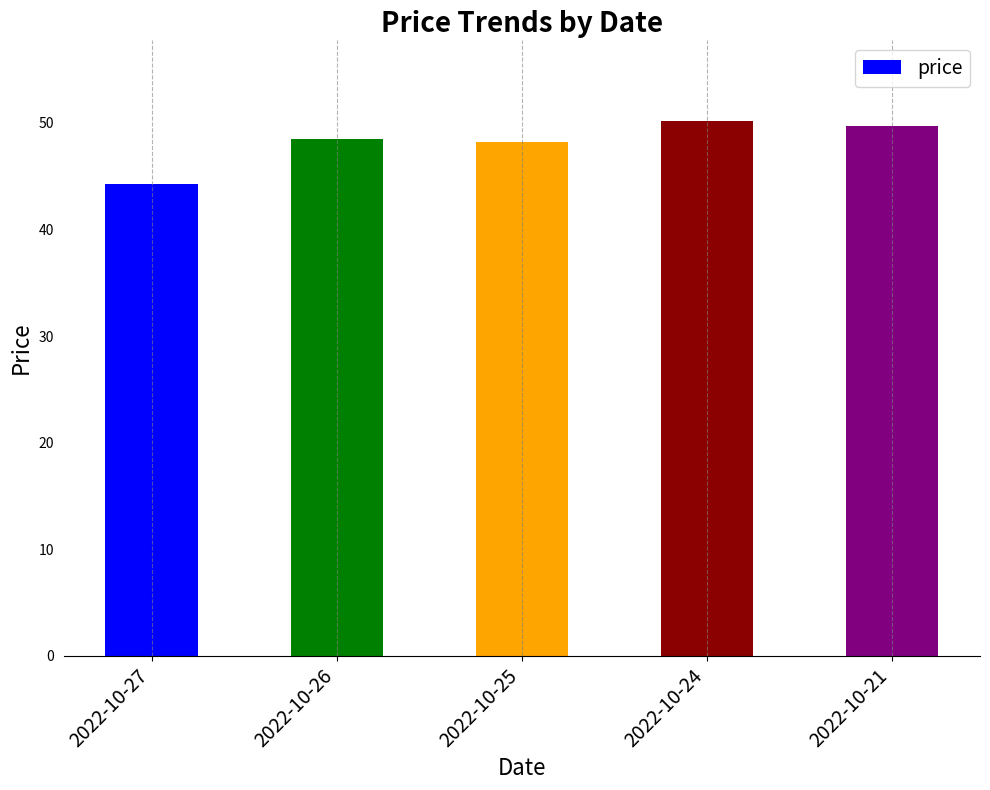

How many series are shown in this chart?

1